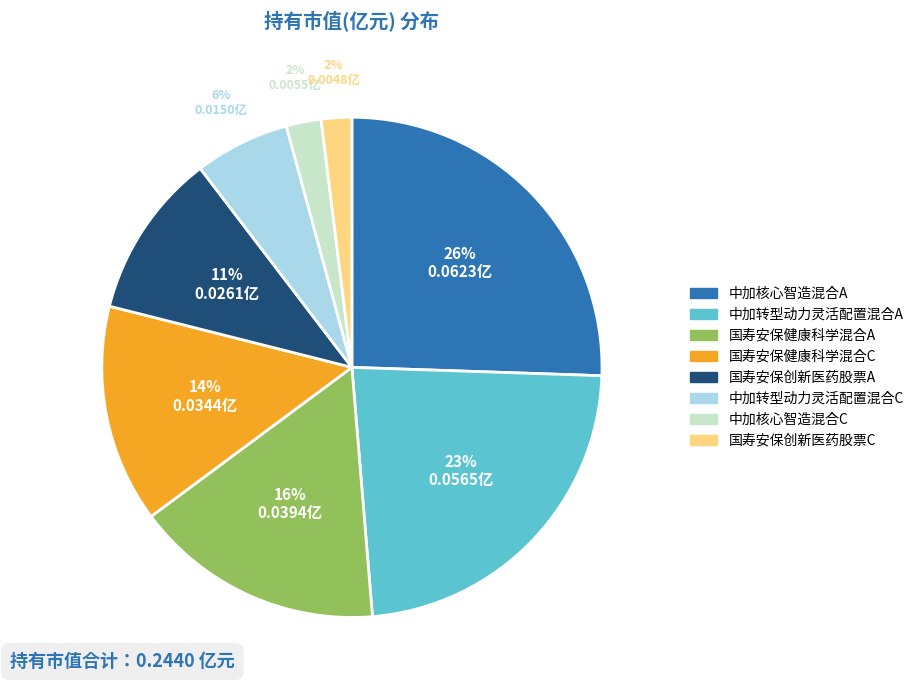

Which category has the biggest portion of the pie?

中加核心智造混合A